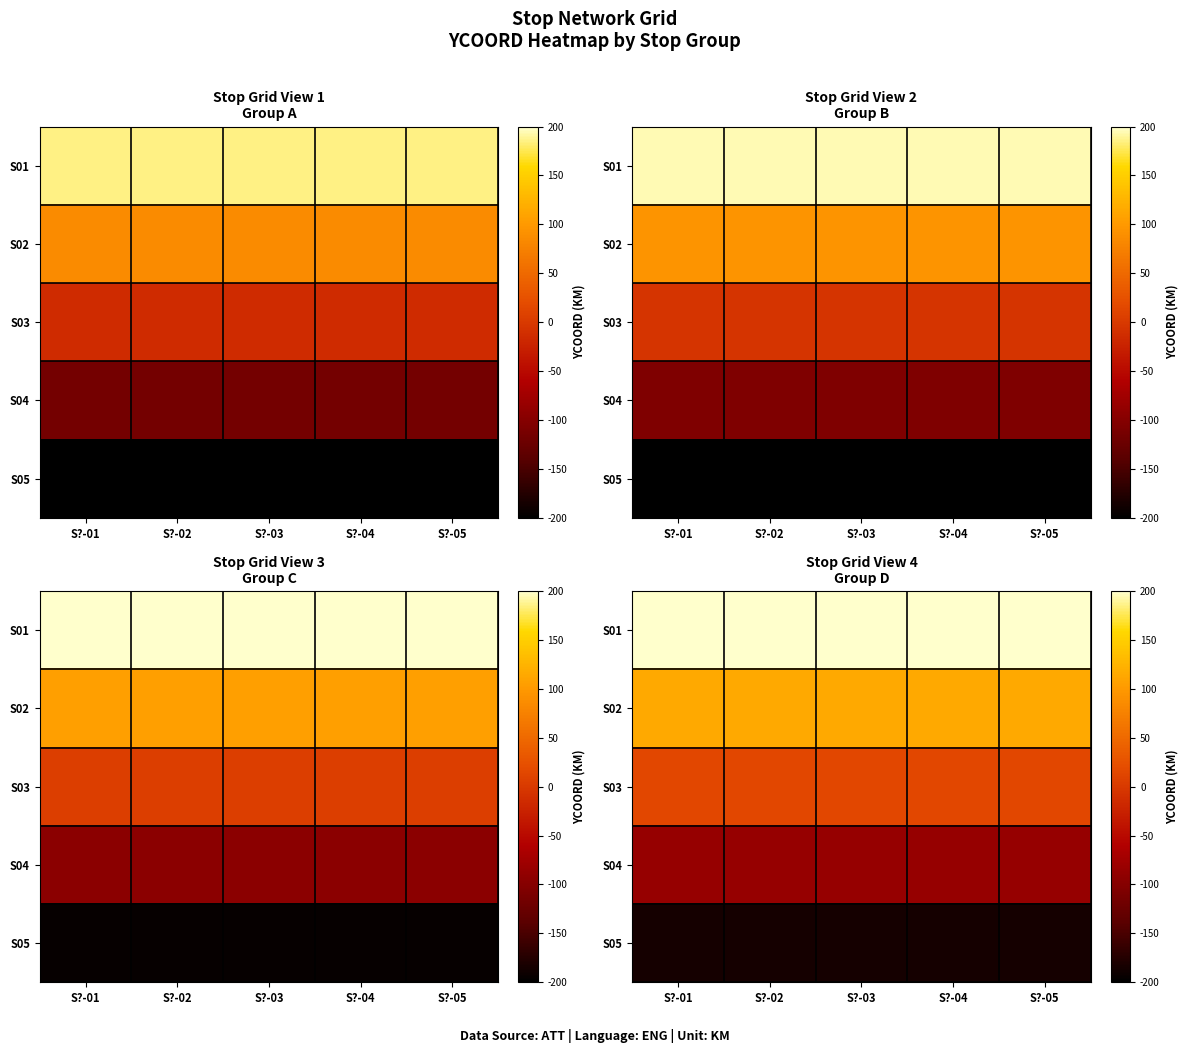

At which label does S05 reach its minimum?

S?-01